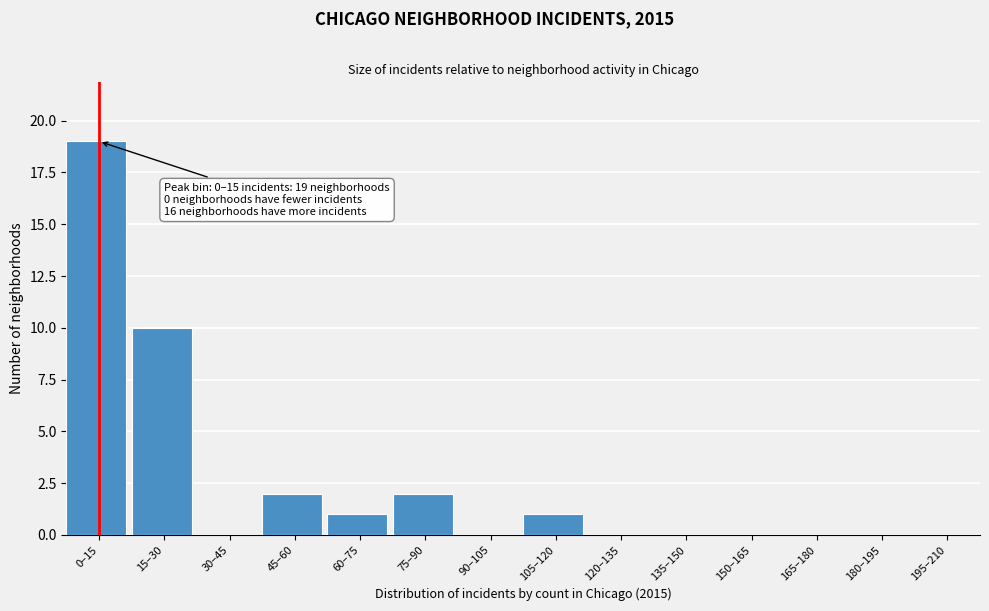

Reading left to right, what are all the values shown in this chart?

0–15=19	15–30=10	30–45=0	45–60=2	60–75=1	75–90=2	90–105=0	105–120=1	120–135=0	135–150=0	150–165=0	165–180=0	180–195=0	195–210=0